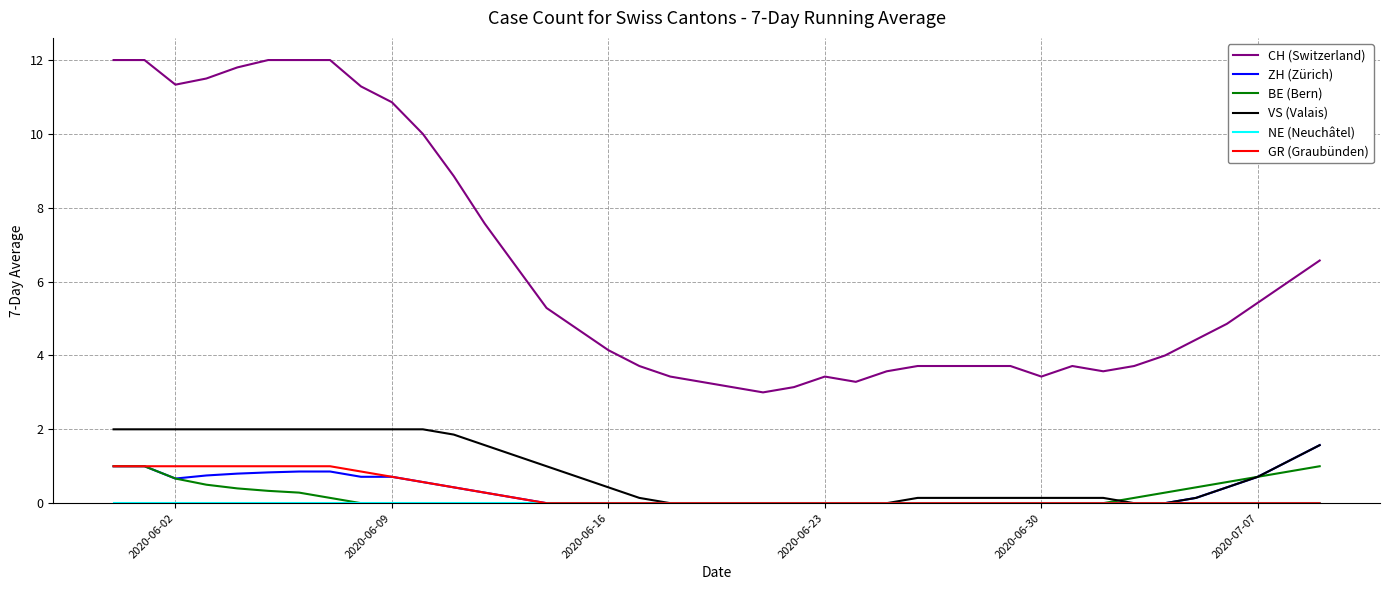

How many series are shown in this chart?

6